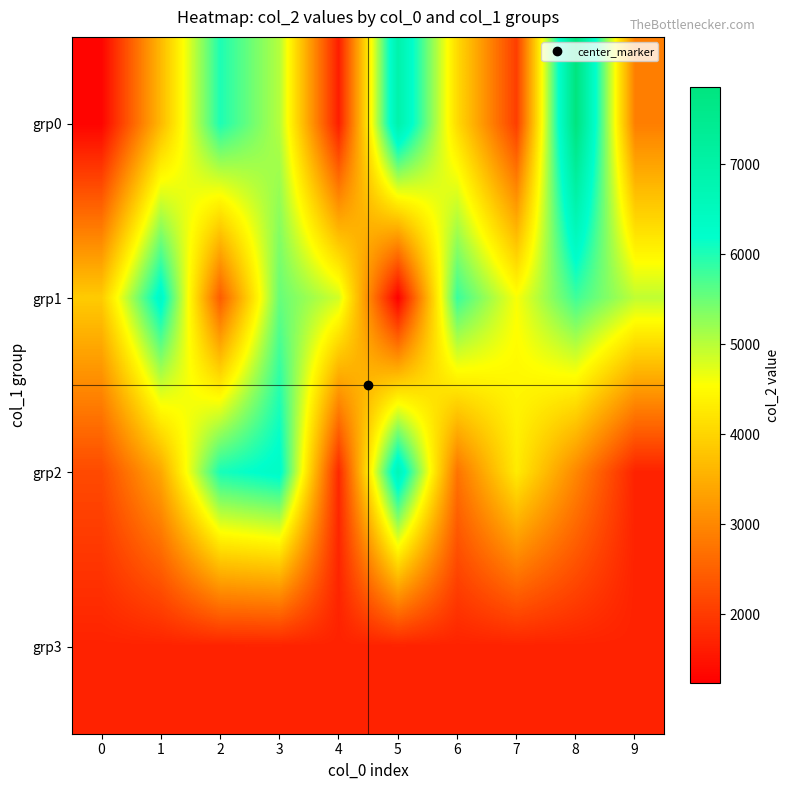

List the series in order of their peak value, lowest first.

grp3, grp1, grp2, grp0